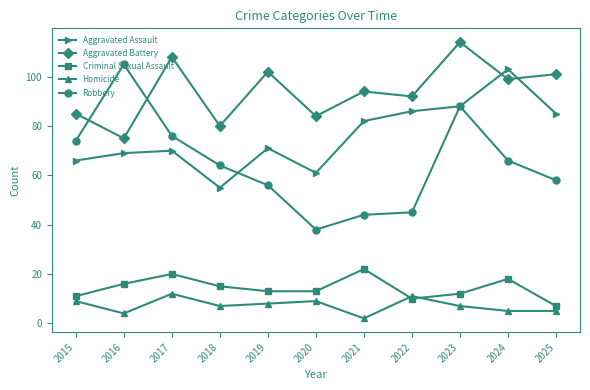

At 2018, list the series in order from smallest to largest.

Homicide, Criminal Sexual Assault, Aggravated Assault, Robbery, Aggravated Battery